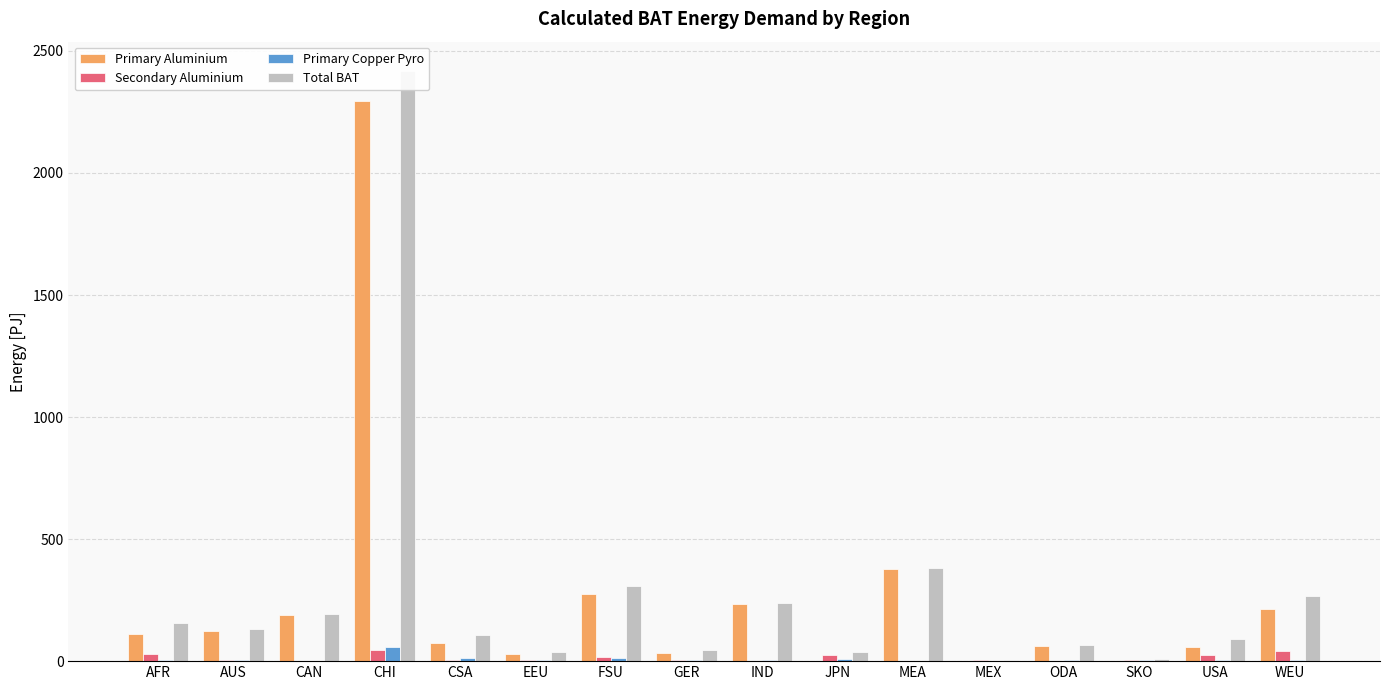

At which label does Primary Aluminium reach its peak?

CHI